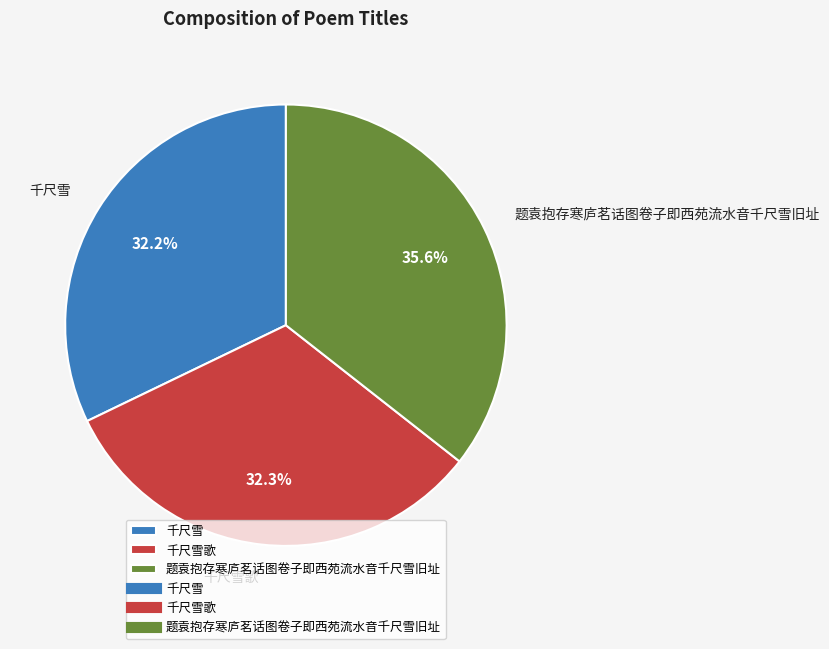

Is there any slice that represents more than half of the pie?

No